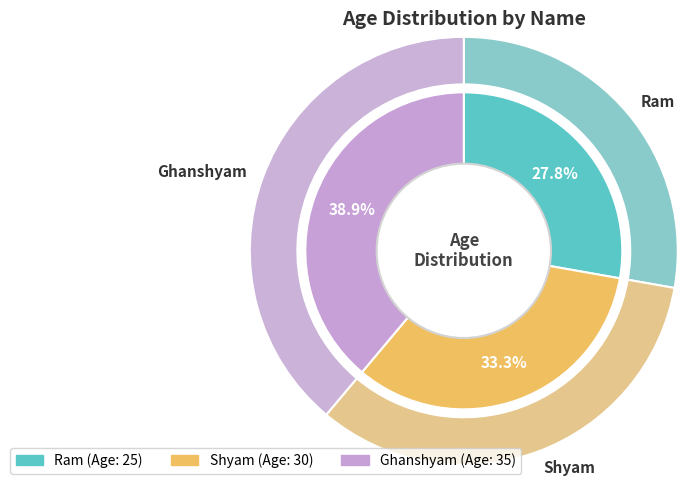

The Ram slice represents 28% of the pie. True or false?

True